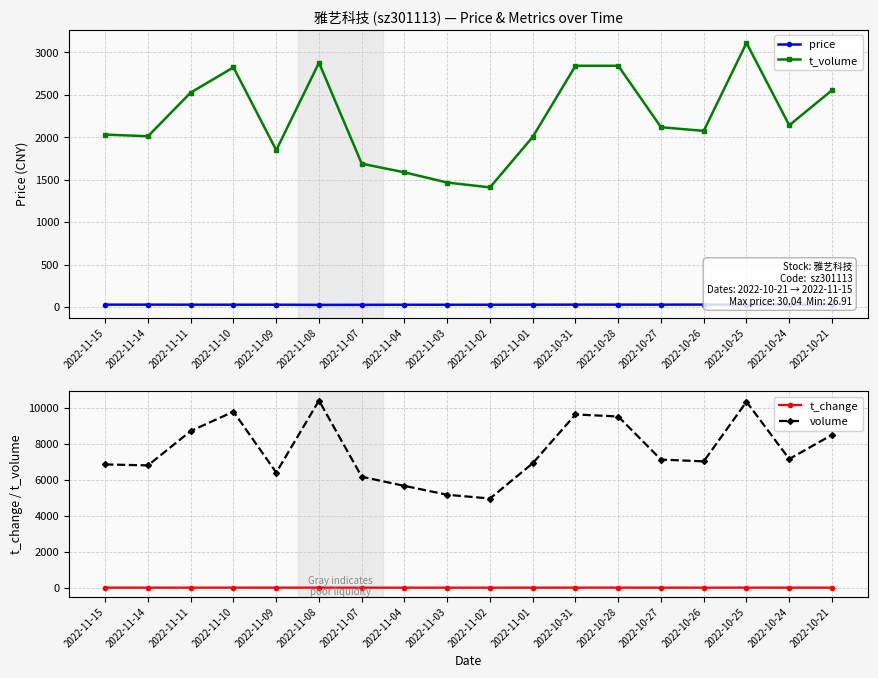

What is the label of the 13th point from the right?

2022-11-08